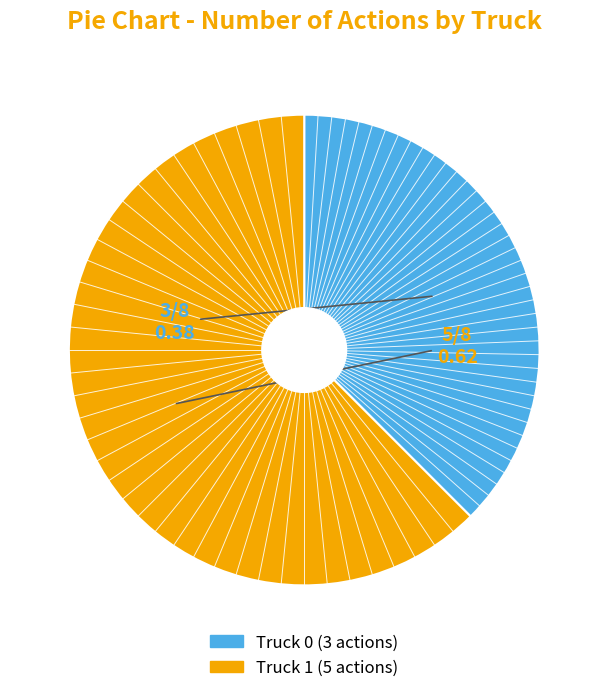

Between Truck 1 and Truck 0, which is larger?

Truck 1